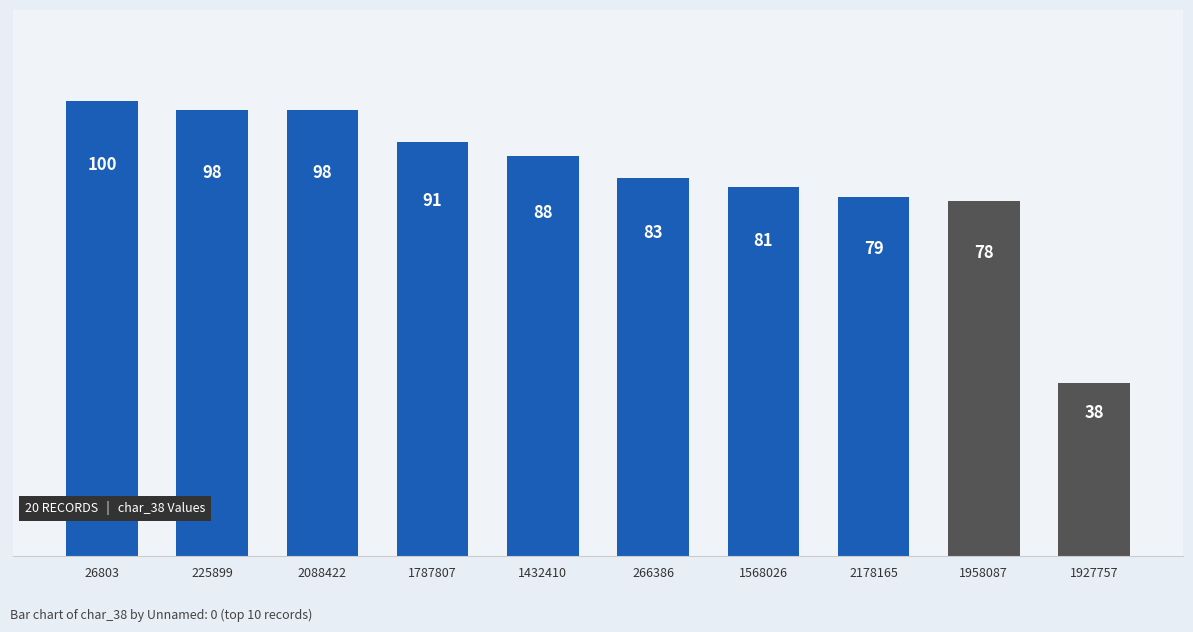

What is the maximum value shown in the chart?

100